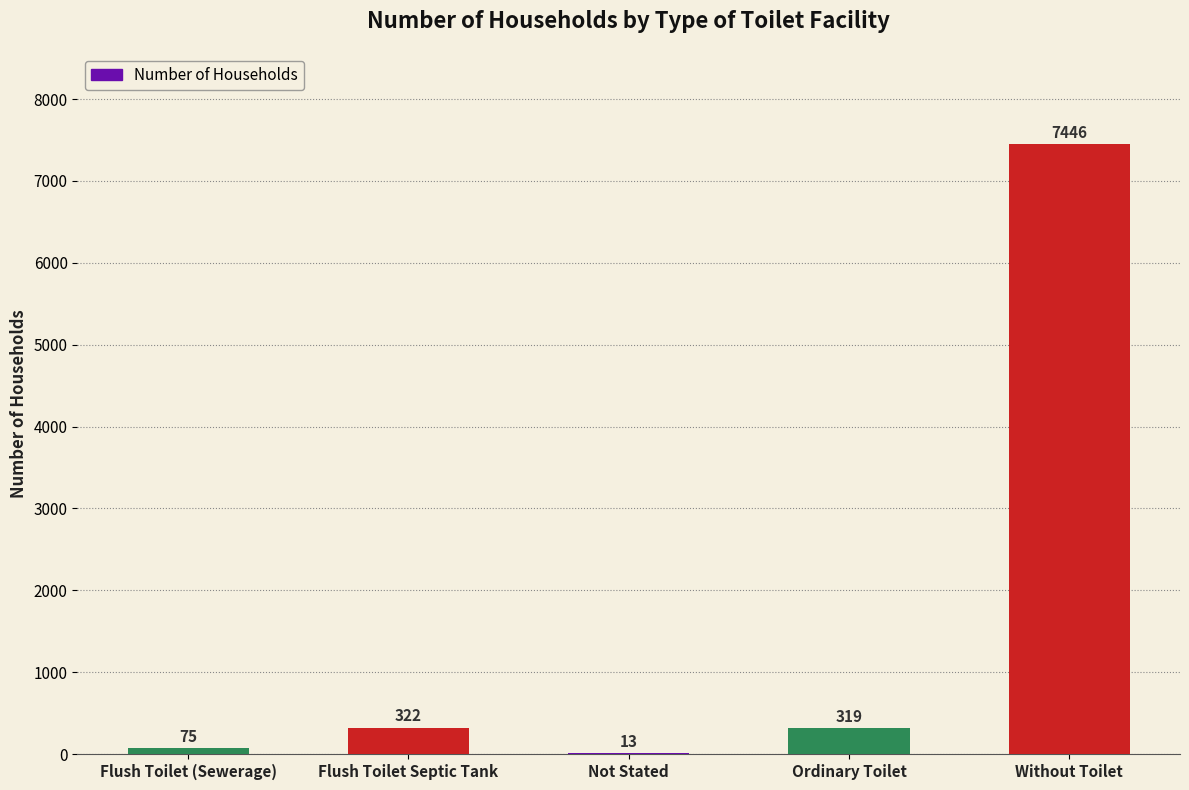

Are the bars horizontal?

No